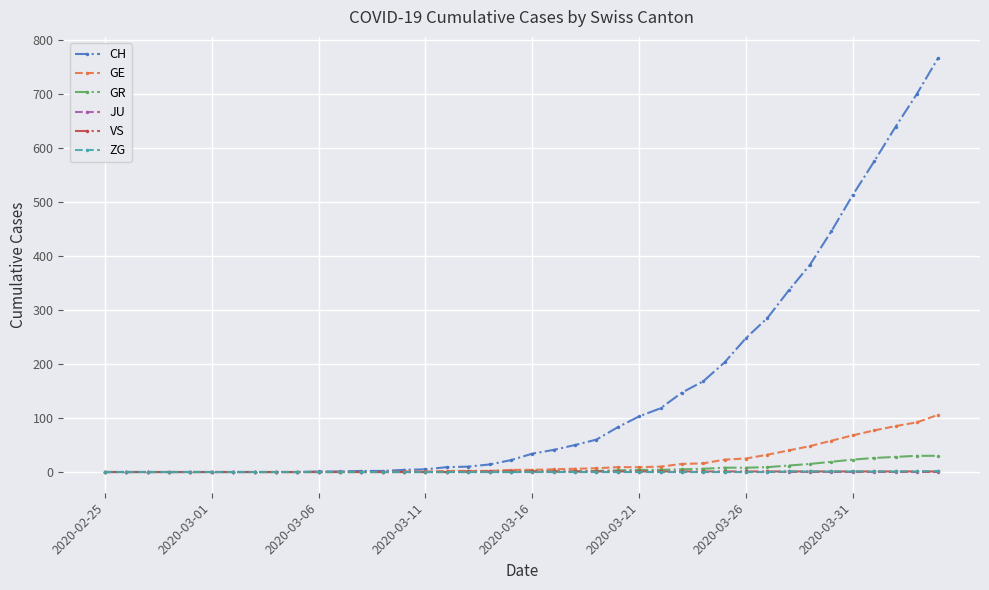

Count the number of data series in this chart.

6